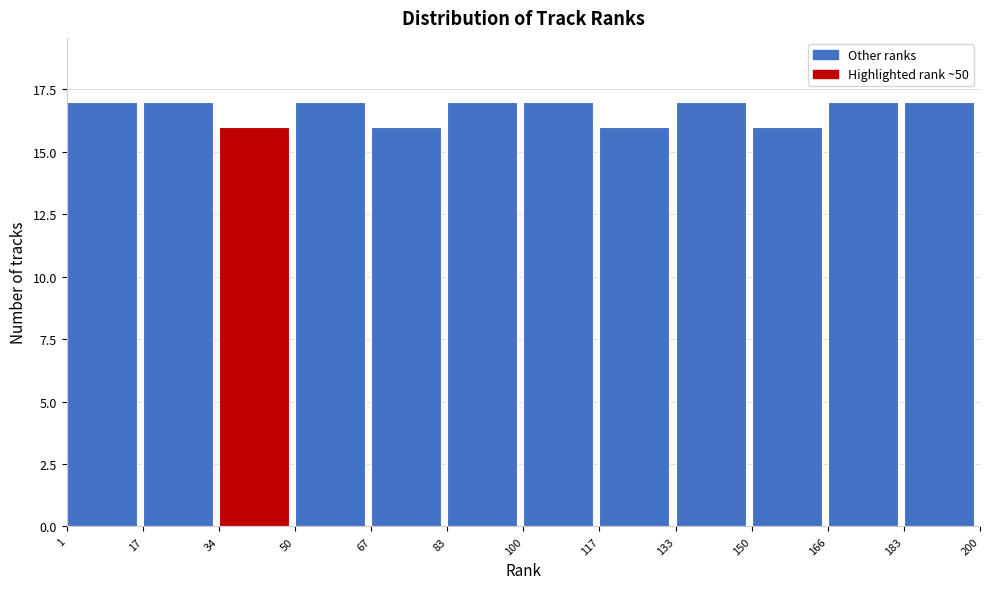

What is the height of the bar covering 166 to 183 on the x-axis? The values are not printed on the chart, so give them approximately, as read against the axis.

17